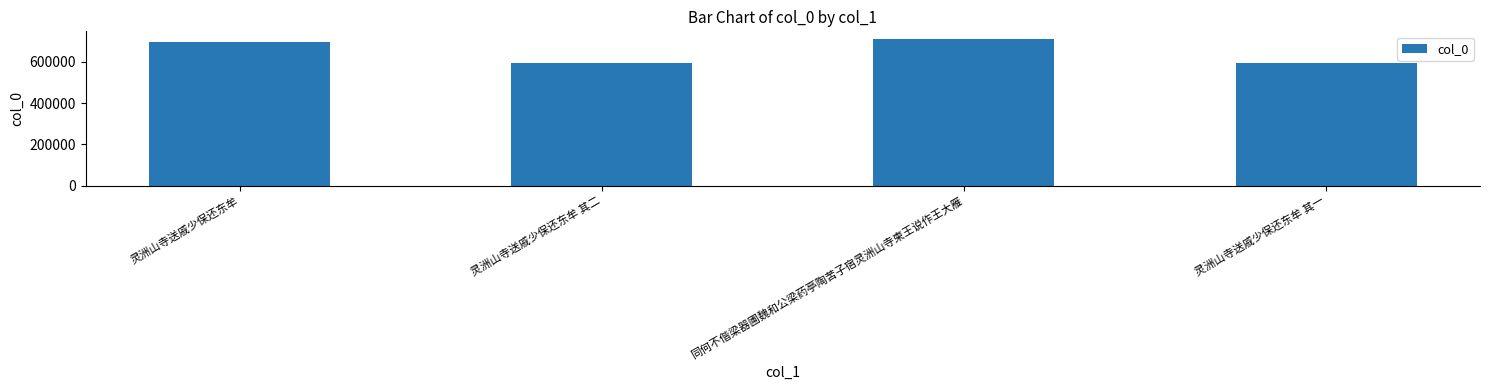

Are the bars horizontal?

No